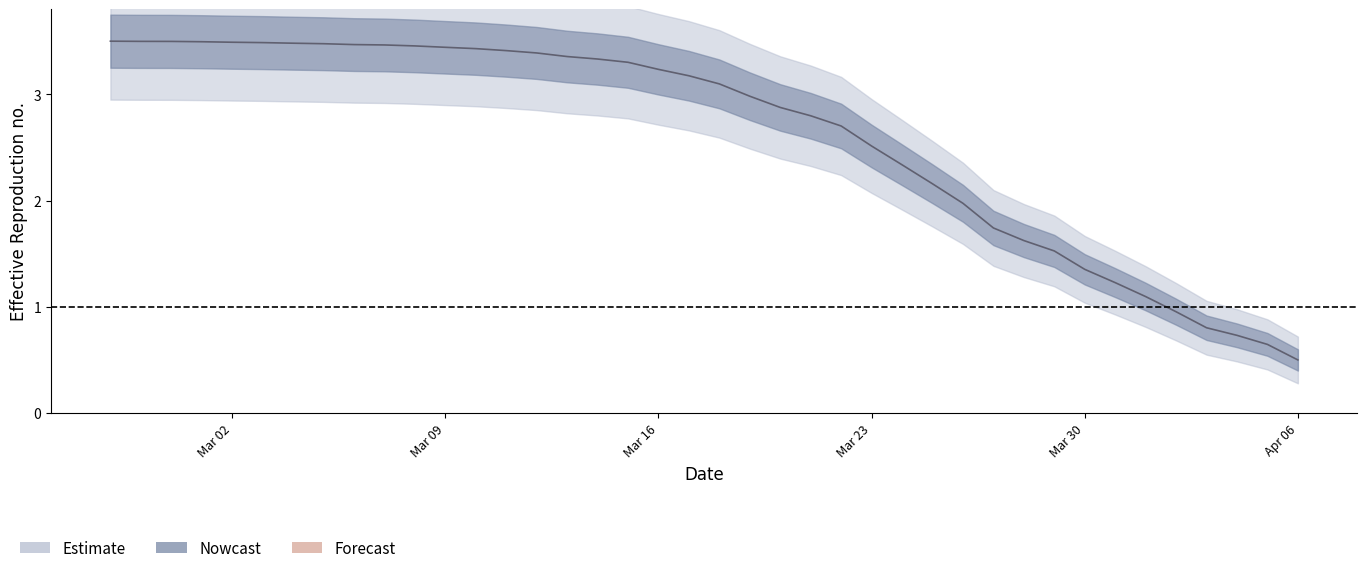

Which has a higher value, 2020-04-03 or 2020-02-29?

2020-02-29